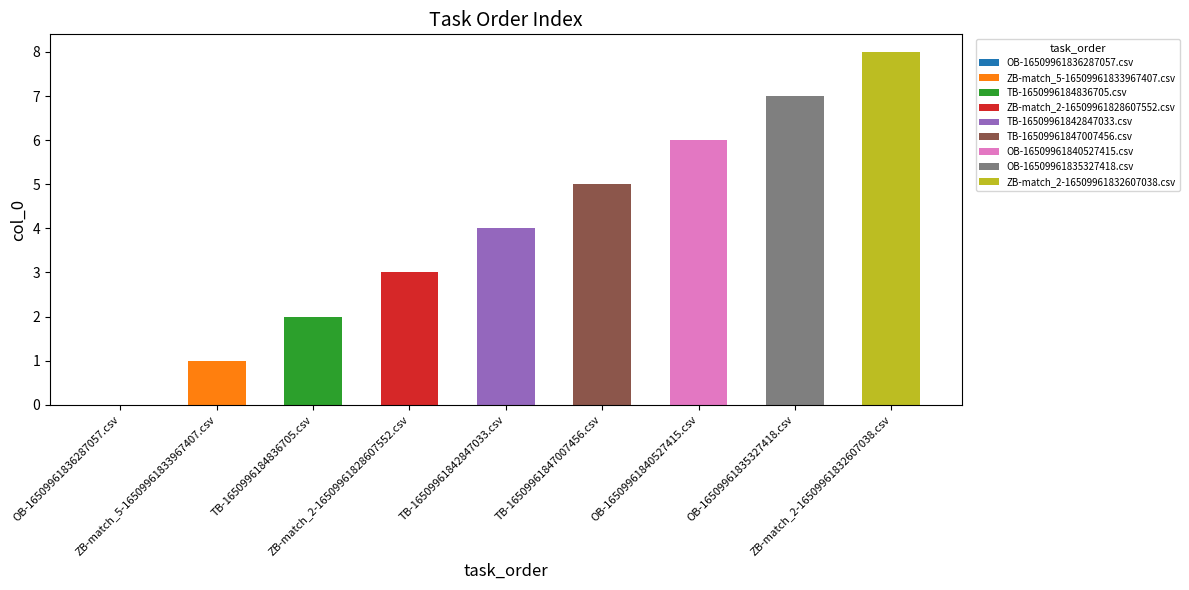

What is the ratio of the value at ZB-match_2-16509961828607552.csv to the value at ZB-match_2-16509961832607038.csv?

0.4